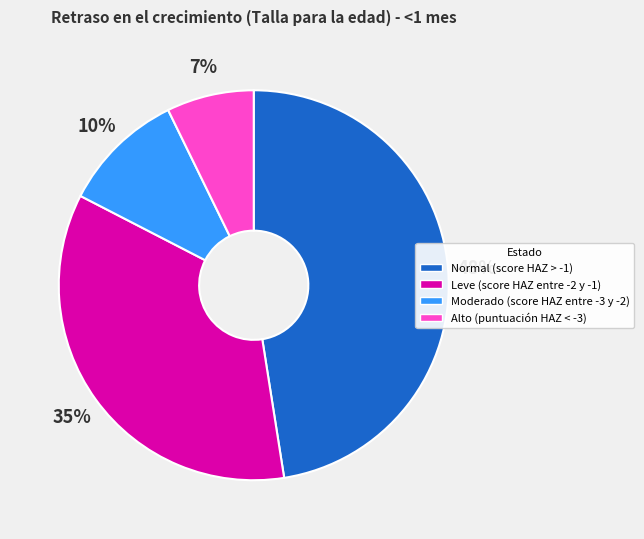

Count the number of slices in the pie.

4